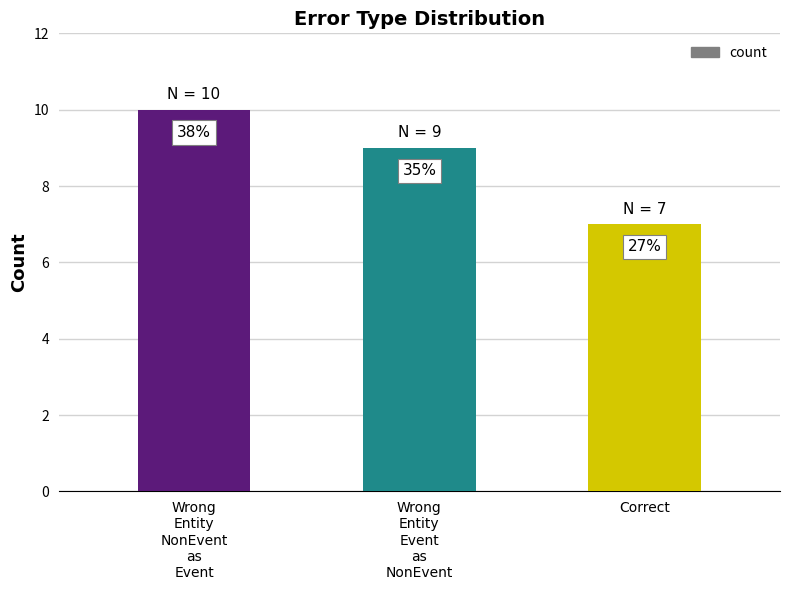

Which category has the highest value across all series?

Wrong
Entity
NonEvent
as
Event